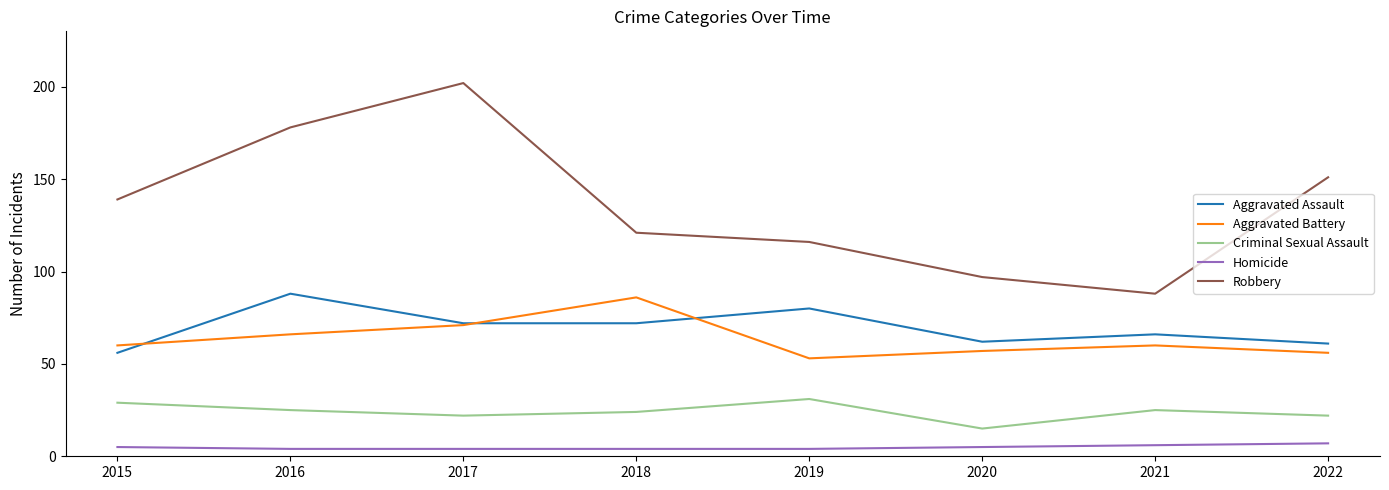

What are all the series names shown in the legend?

Aggravated Assault, Aggravated Battery, Criminal Sexual Assault, Homicide, Robbery